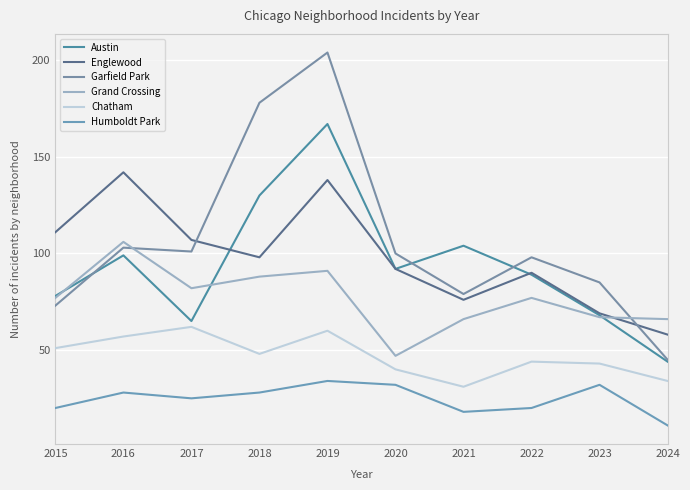

What is the spread (max minus min) of values at 2021?

86